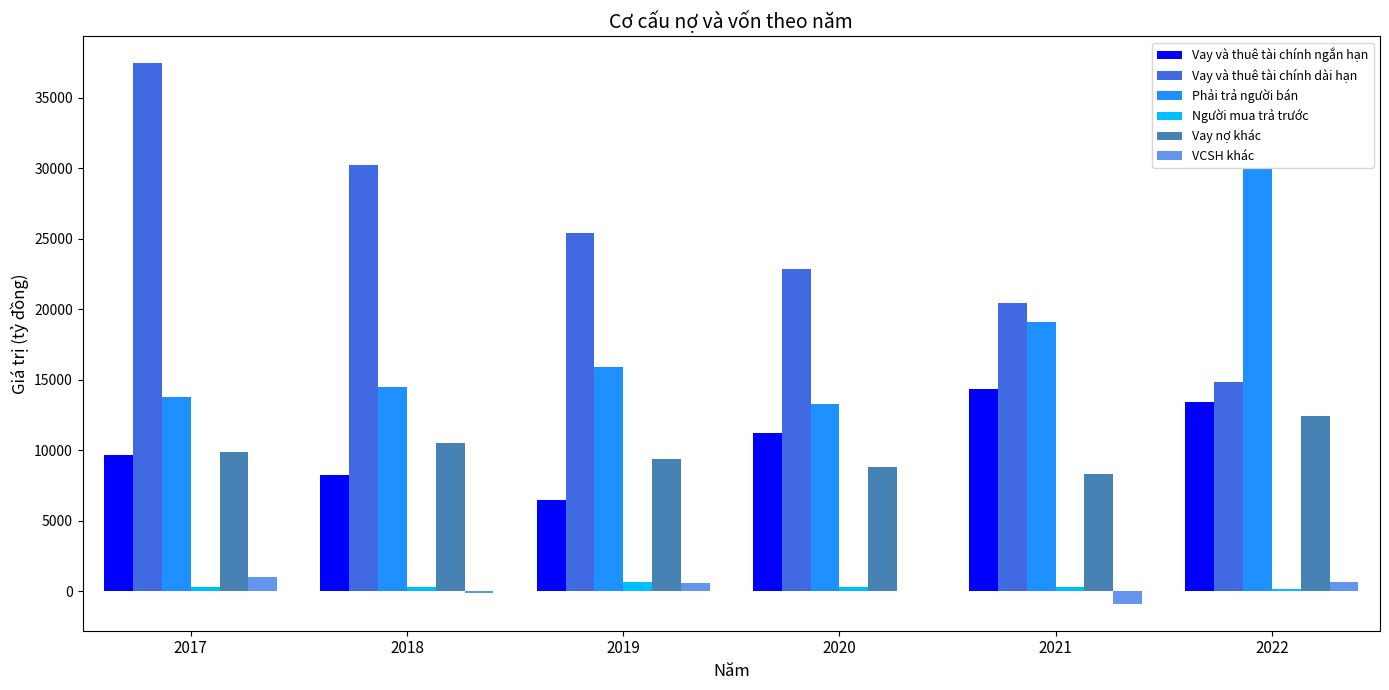

Between 2020 and 2022, which series saw the biggest shift?

Phải trả người bán